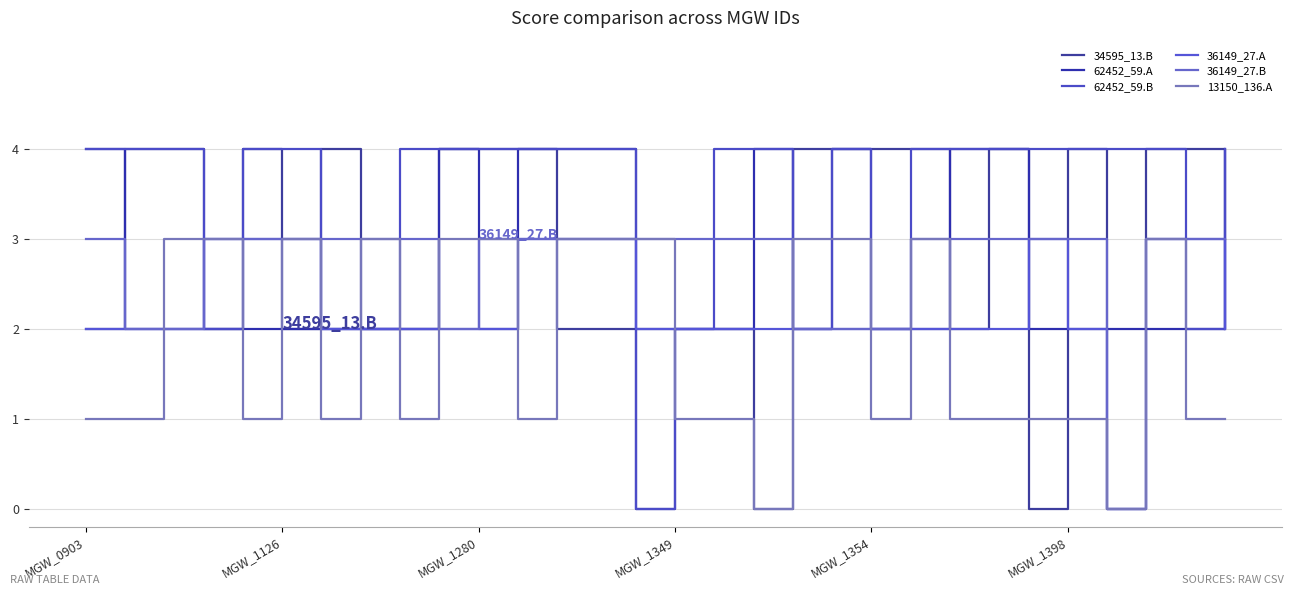

Where is the first local maximum for 62452_59.B?

19